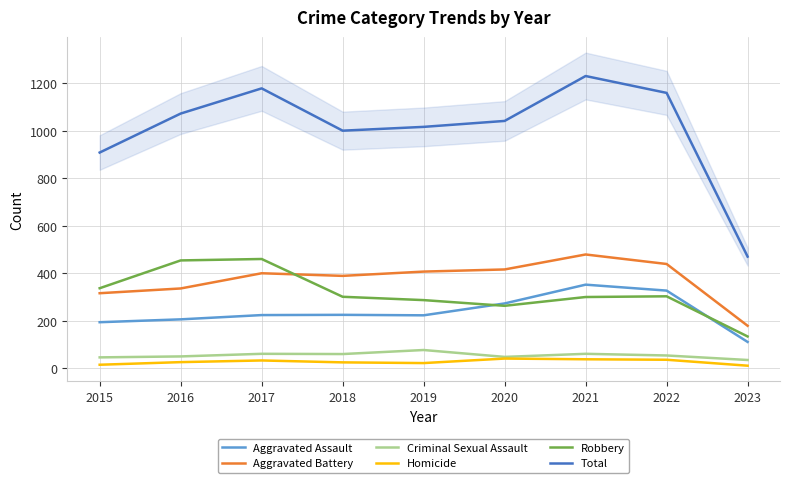

What is the minimum value for Total?

470